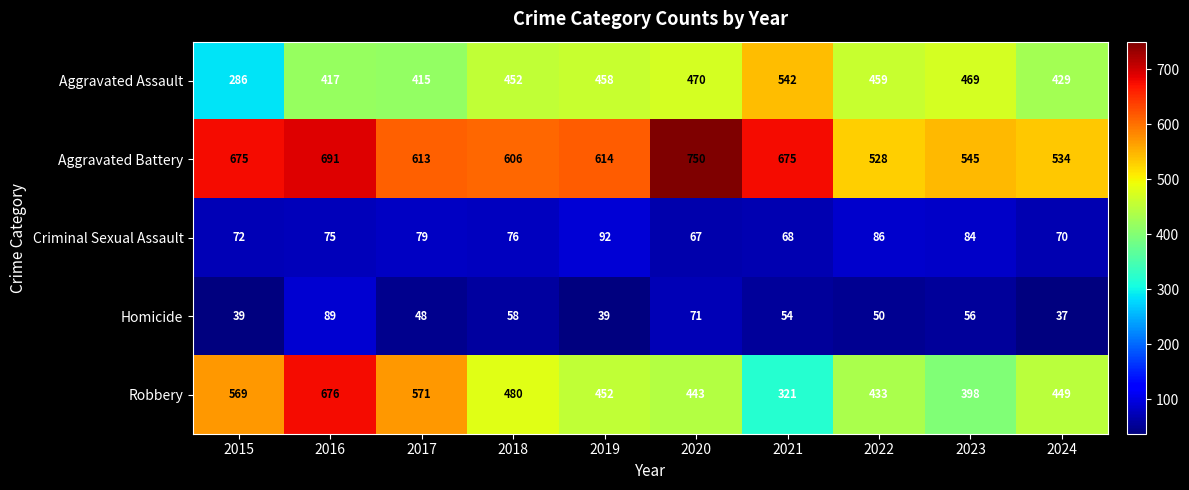

Read the Aggravated Battery value at 2021.

675